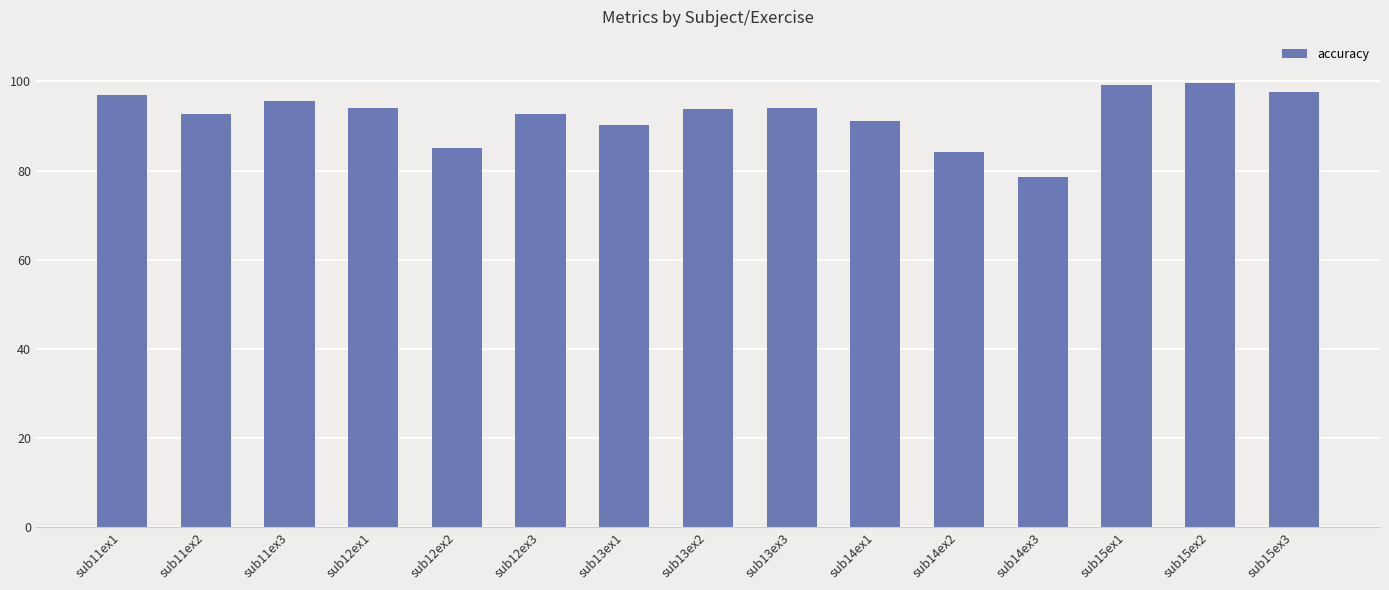

What is the value of the 14th bar from the left?

99.6